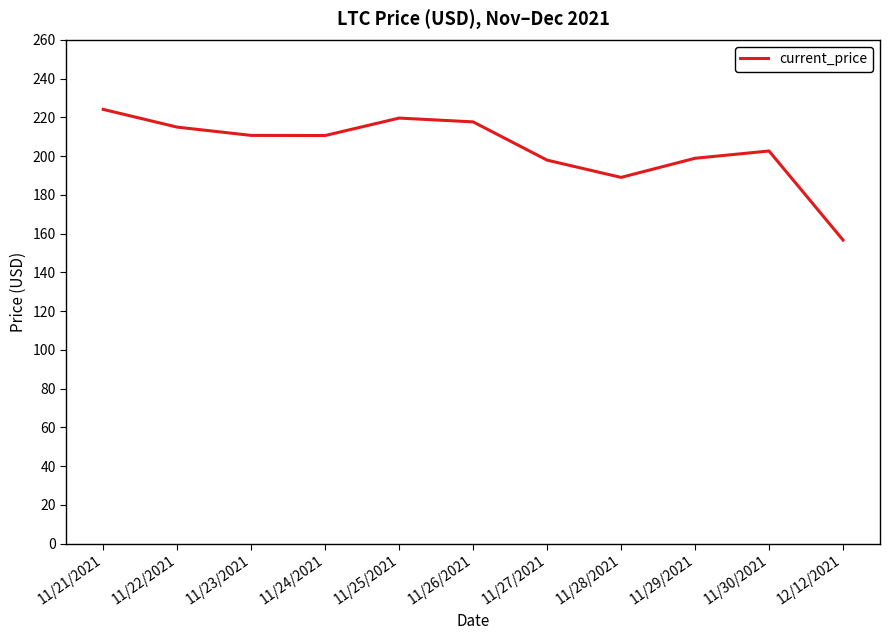

The value at 11/21/2021 is 141.8. True or false?

False